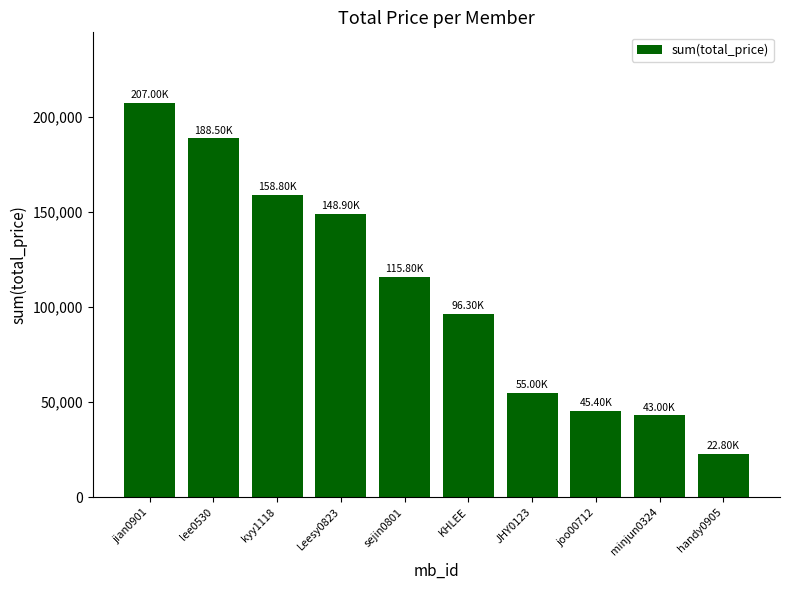

What is the approximate value at JHY0123?

55000